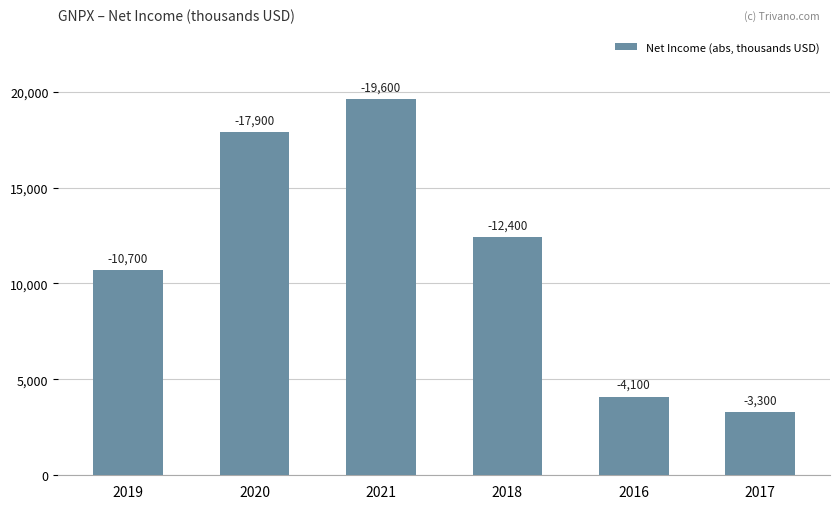

What is the greatest value displayed?

19600